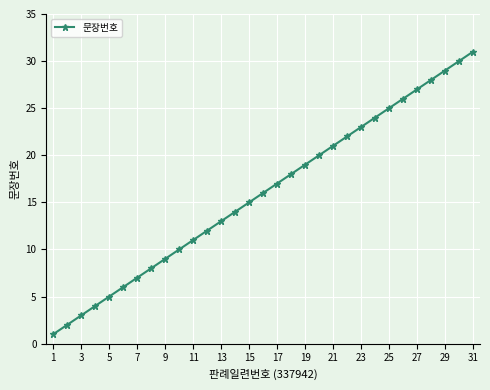

What is the maximum value shown in the chart?

31